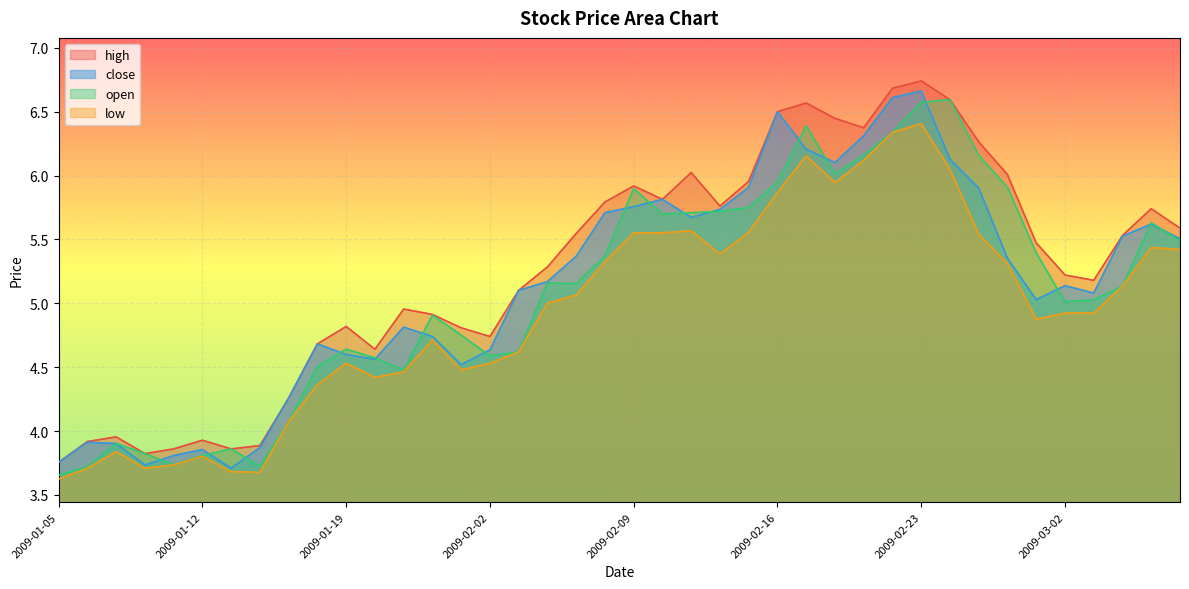

Reading left to right, extract all data points from this chart.

high: 3.8	3.9	4.0	3.8	3.9	3.9	3.9	3.9	4.3	4.7	4.8	4.6	5.0	4.9	4.8	4.7	5.1	5.3	5.5	5.8	5.9	5.8	6.0	5.8	6.0	6.5	6.6	6.4	6.4	6.7	6.7	6.6	6.3	6.0	5.5	5.2	5.2	5.5	5.7	5.6
close: 3.8	3.9	3.9	3.7	3.8	3.9	3.7	3.9	4.3	4.7	4.6	4.6	4.8	4.7	4.5	4.6	5.1	5.2	5.4	5.7	5.8	5.8	5.7	5.7	5.9	6.5	6.2	6.1	6.3	6.6	6.7	6.1	5.9	5.4	5.0	5.1	5.1	5.5	5.6	5.5
open: 3.7	3.7	3.9	3.8	3.7	3.8	3.9	3.7	4.1	4.5	4.6	4.6	4.5	4.9	4.8	4.6	4.6	5.2	5.2	5.4	5.9	5.7	5.7	5.7	5.8	5.9	6.4	6.0	6.2	6.3	6.6	6.6	6.2	5.9	5.4	5.0	5.0	5.1	5.6	5.5
low: 3.6	3.7	3.8	3.7	3.7	3.8	3.7	3.7	4.1	4.4	4.5	4.4	4.5	4.7	4.5	4.5	4.6	5.0	5.1	5.3	5.6	5.6	5.6	5.4	5.6	5.9	6.2	5.9	6.1	6.3	6.4	6.0	5.5	5.3	4.9	4.9	4.9	5.1	5.4	5.4